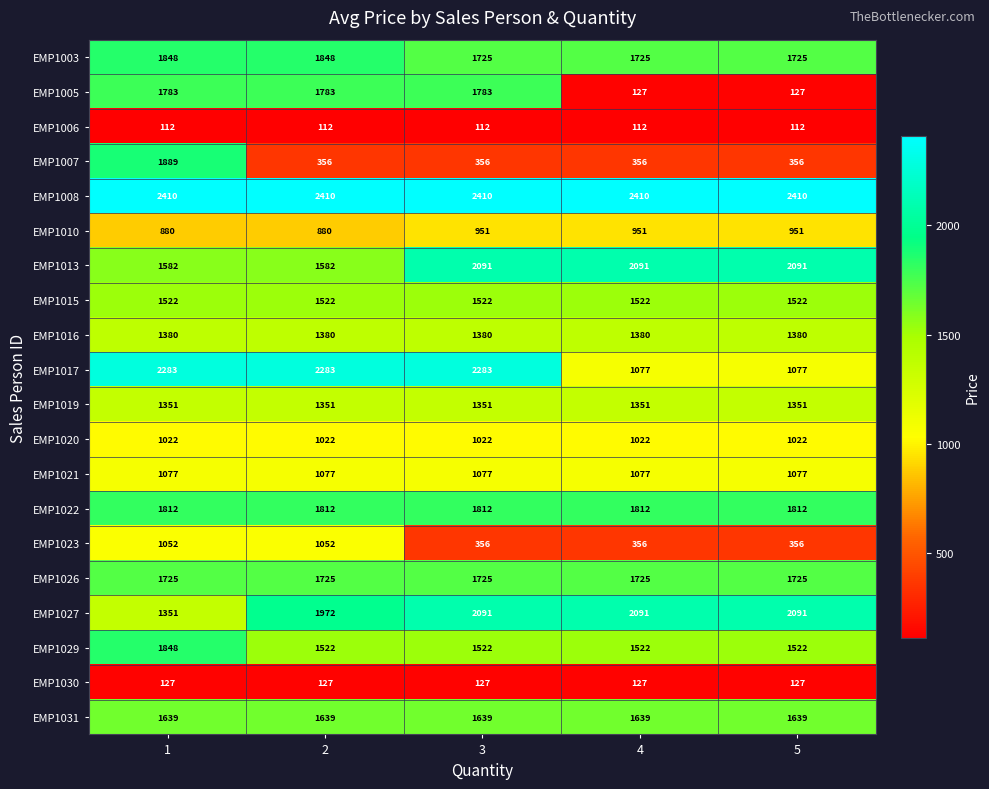

Count the number of data series in this chart.

20